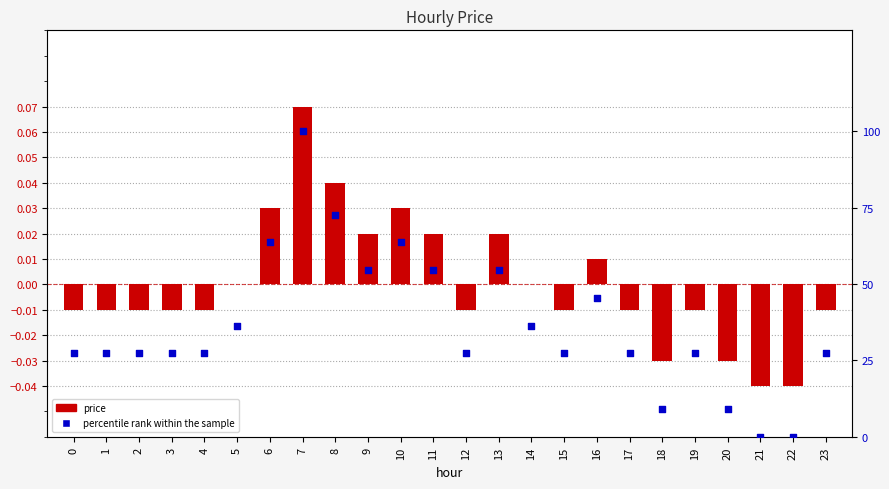

Which series has the largest total across all categories?

percentile rank within the sample